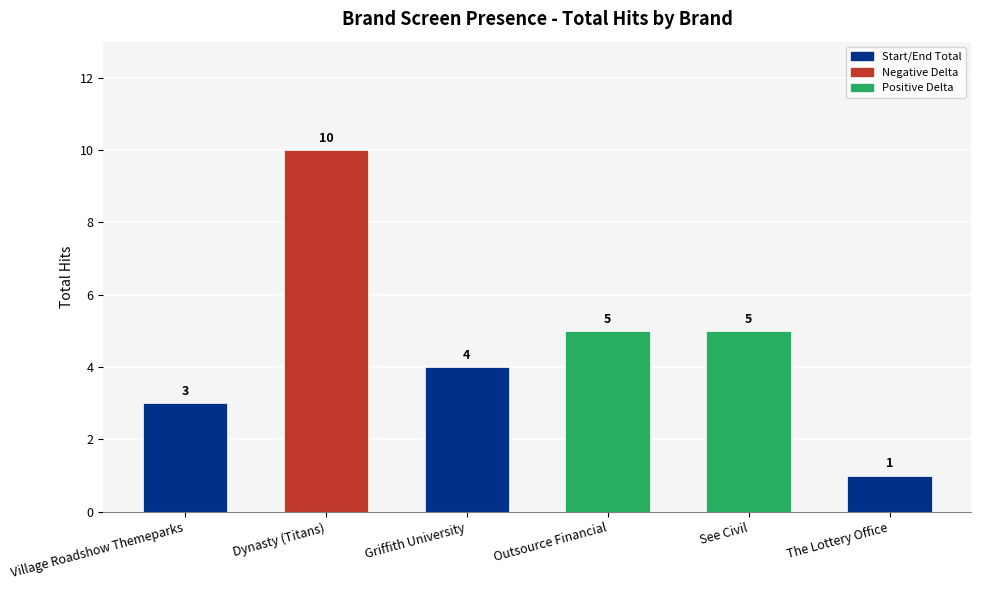

What is the maximum value shown in the chart?

10